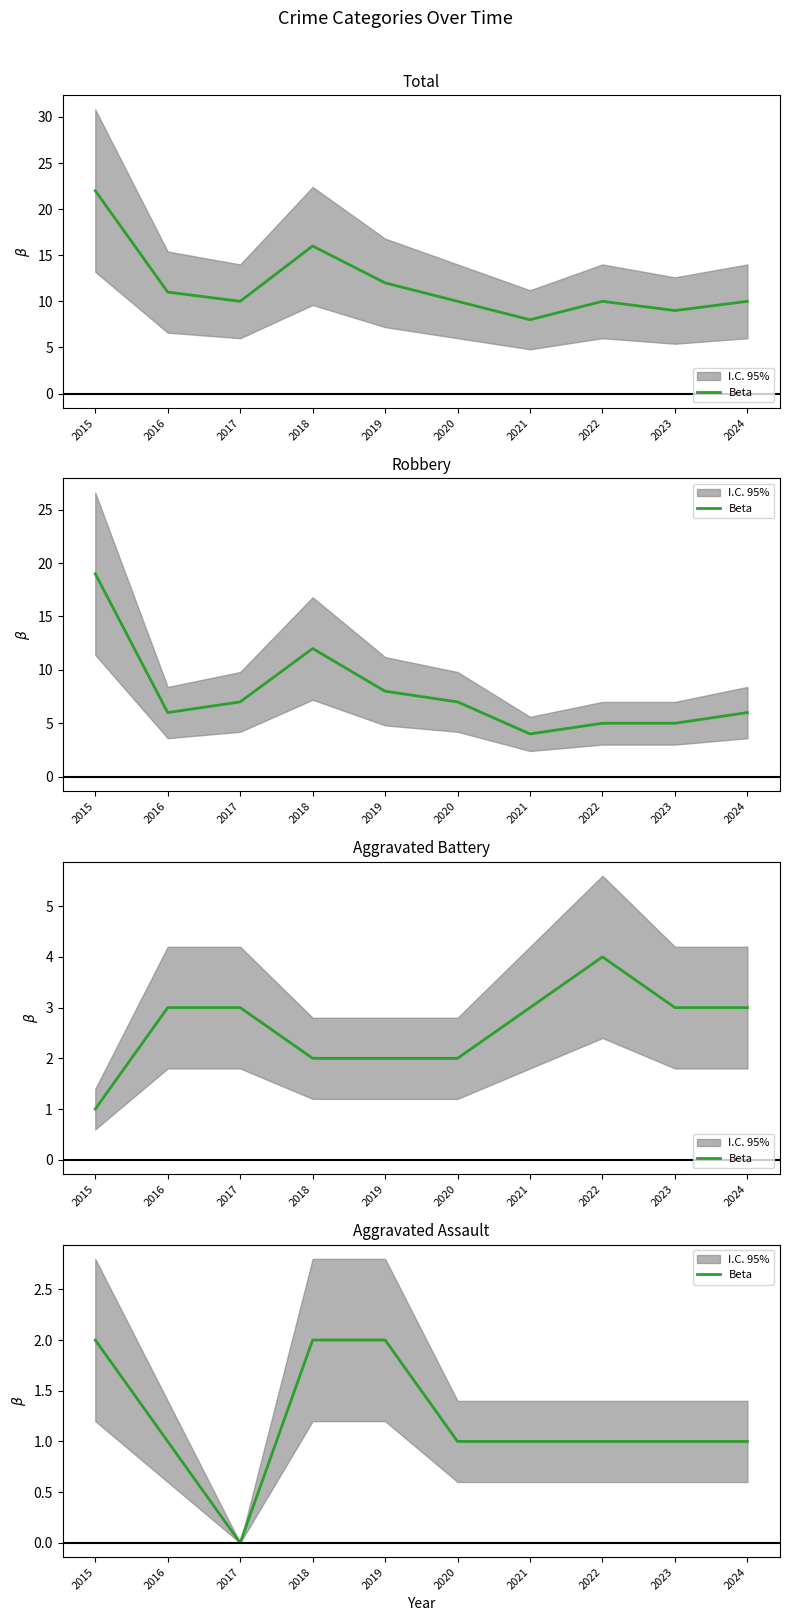

At which category does the chart reach its peak across all series?

2015